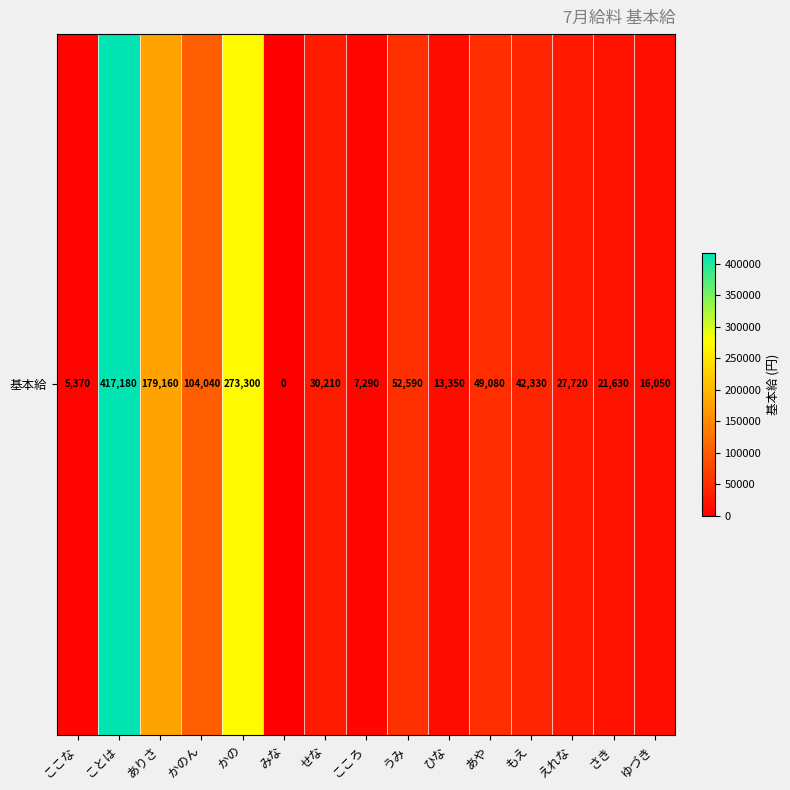

Reading left to right, extract all data points from this chart.

ここな=5370	ことは=417180	ありさ=179160	かのん=104040	かの=273300	みな=0	せな=30210	こころ=7290	うみ=52590	ひな=13350	あや=49080	もえ=42330	えれな=27720	さき=21630	ゆづき=16050